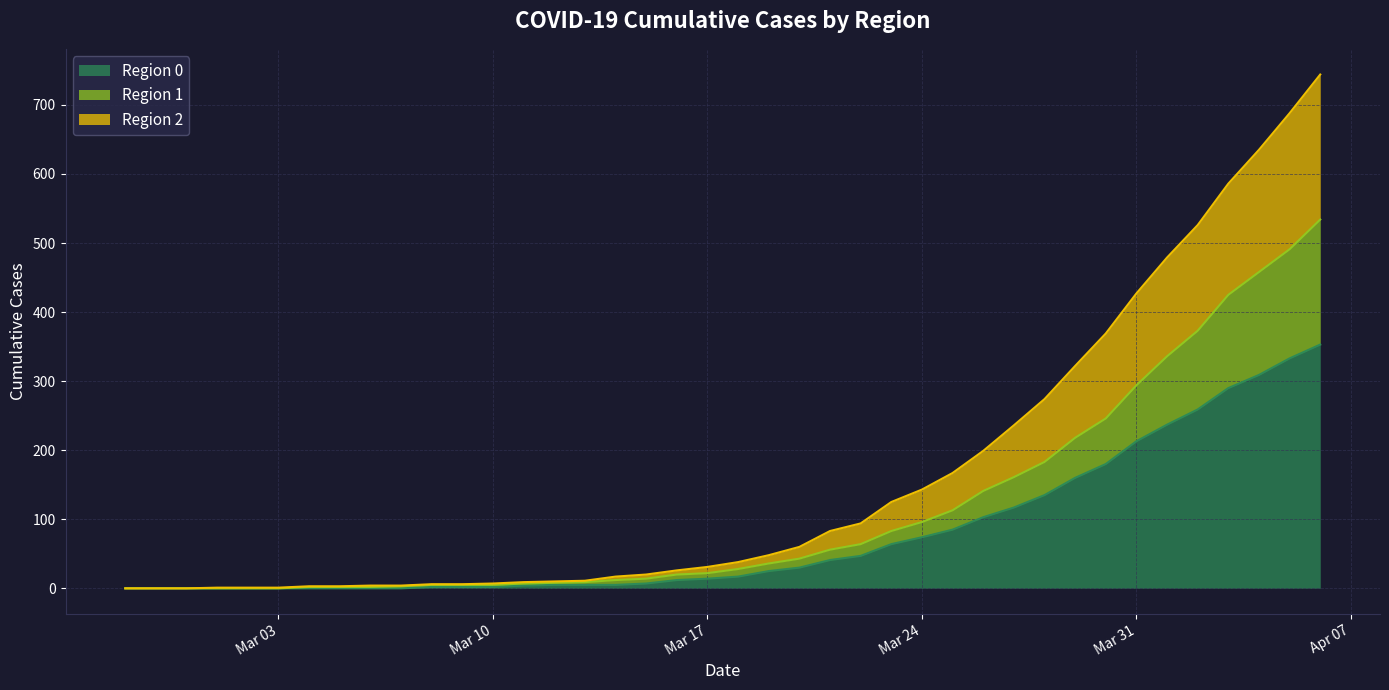

How many lines are shown in the chart?

3